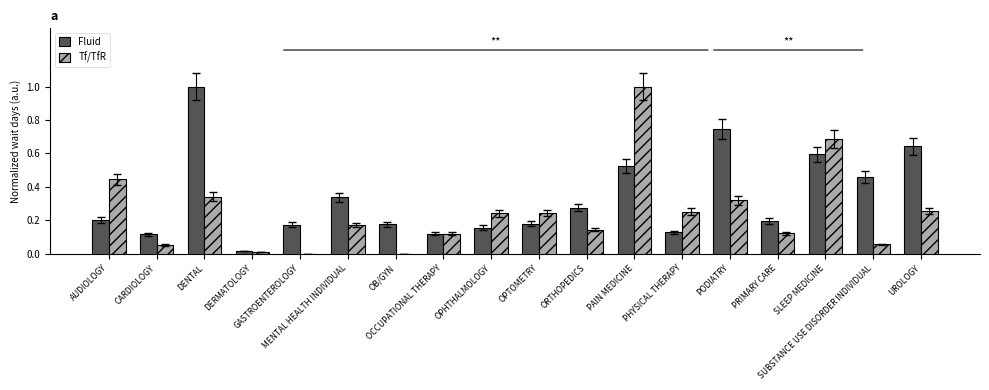

What is the sum of all Tf/TfR values?

4.5